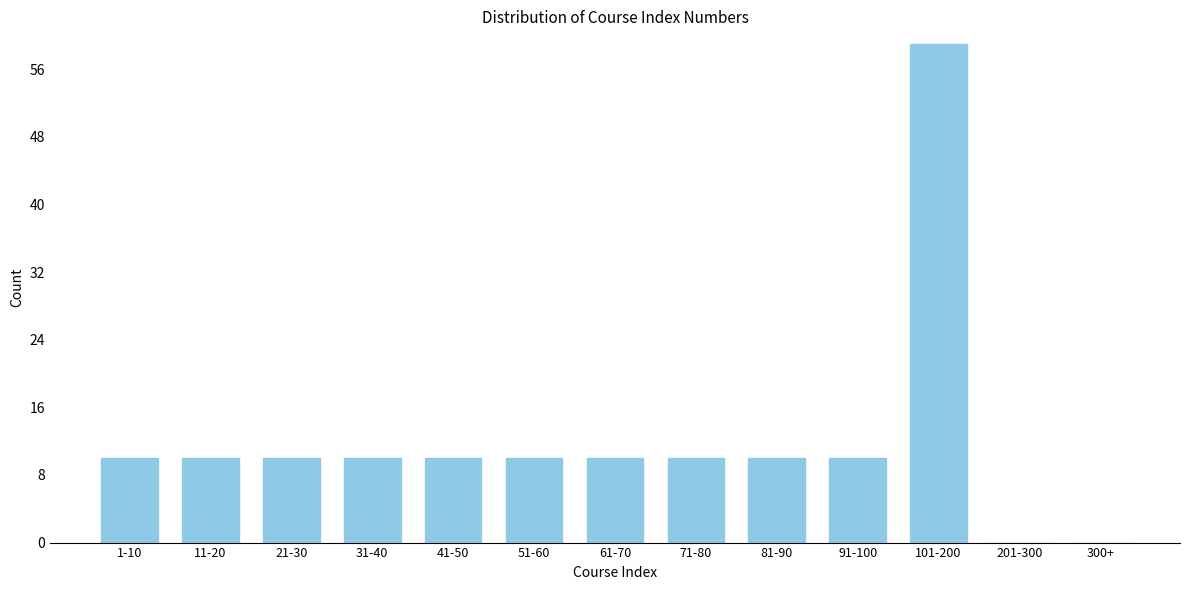

Reading right to left, extract all data points from this chart.

300+=0	201-300=0	101-200=59	91-100=10	81-90=10	71-80=10	61-70=10	51-60=10	41-50=10	31-40=10	21-30=10	11-20=10	1-10=10